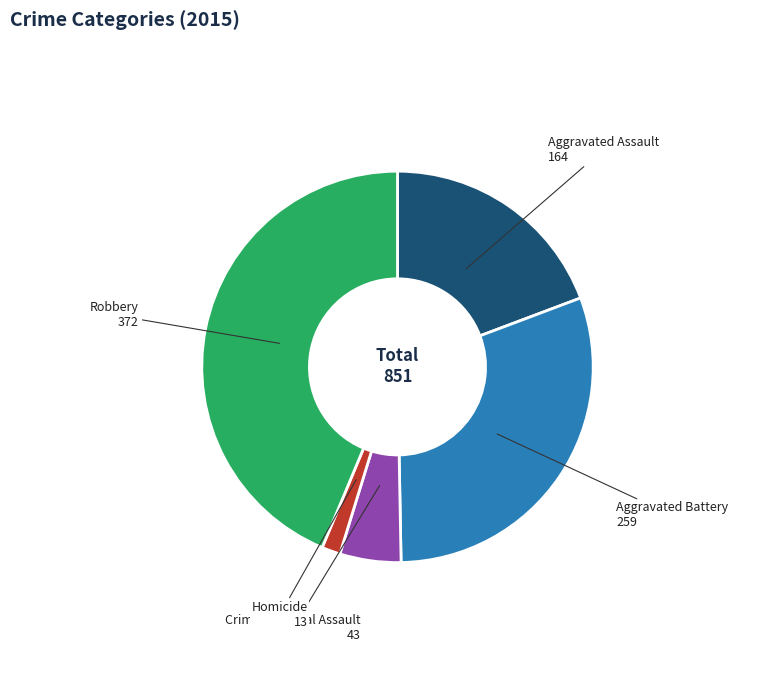

Does any single category account for the majority?

No